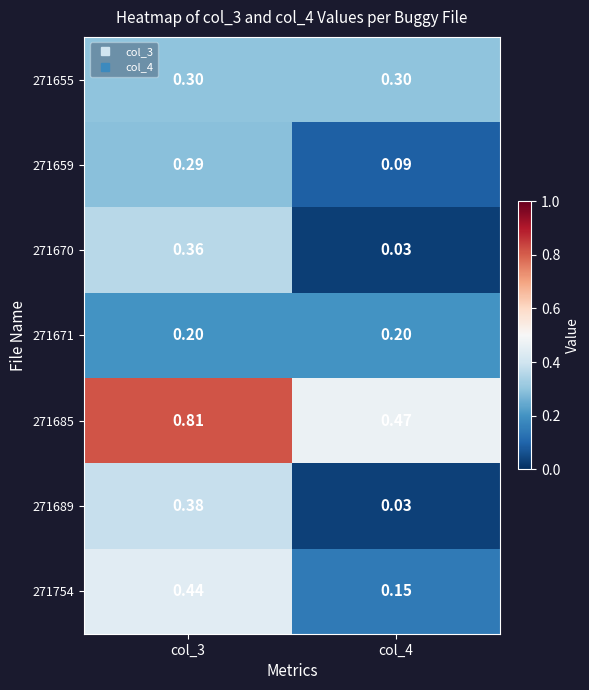

At col_3, list the series in order from smallest to largest.

271671, 271659, 271655, 271670, 271689, 271754, 271685